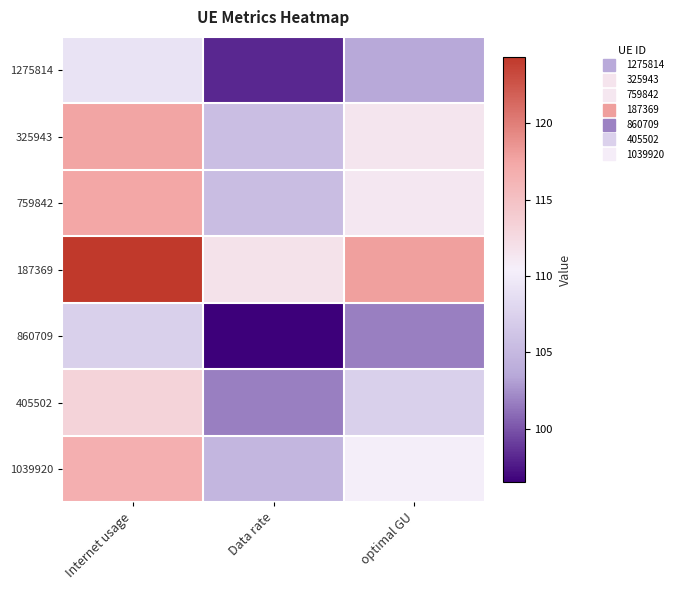

What is the maximum value shown in the chart?

124.3